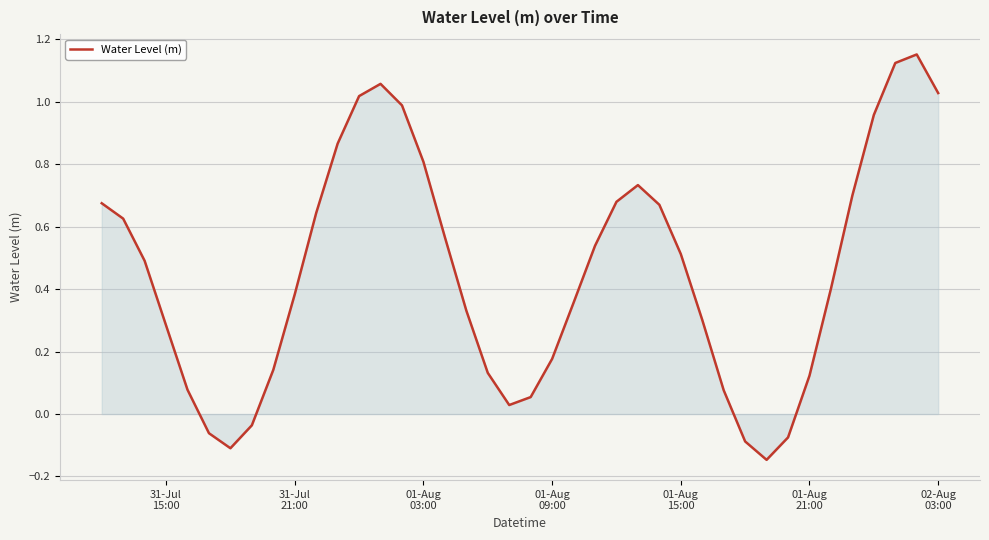

What is the difference between the maximum and minimum values?

1.3